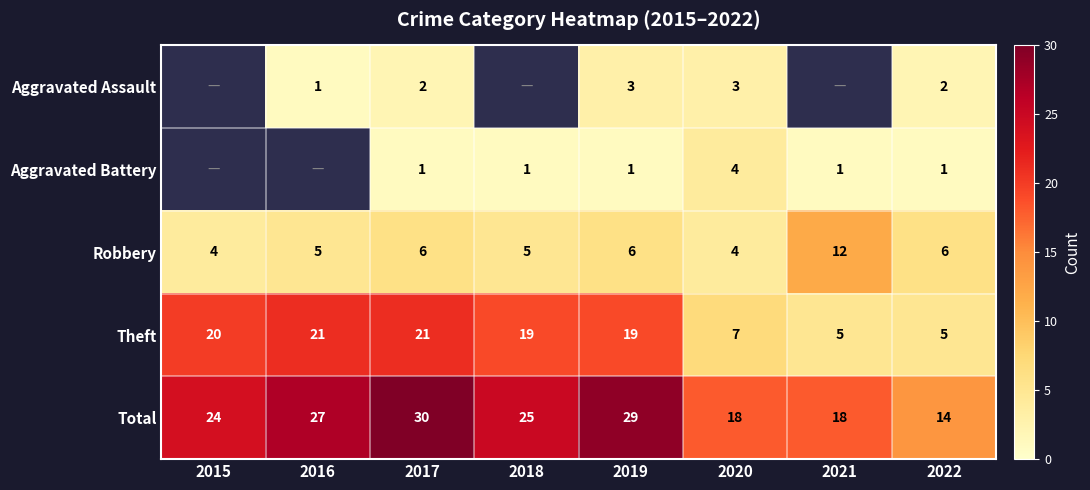

What is the smallest value displayed?

1.0